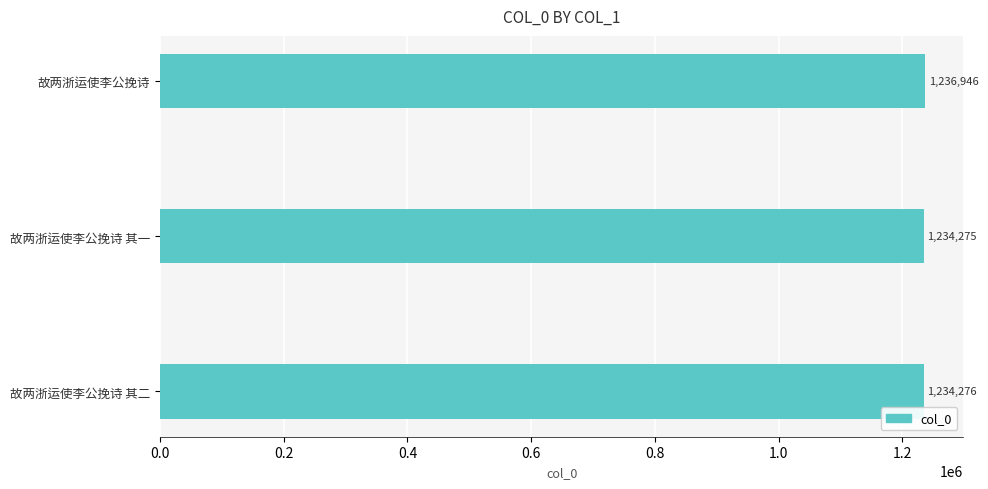

What is the difference between the maximum and minimum values?

2671